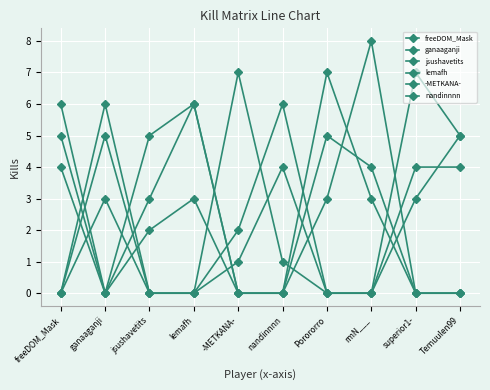

Count the number of categories in the chart.

10